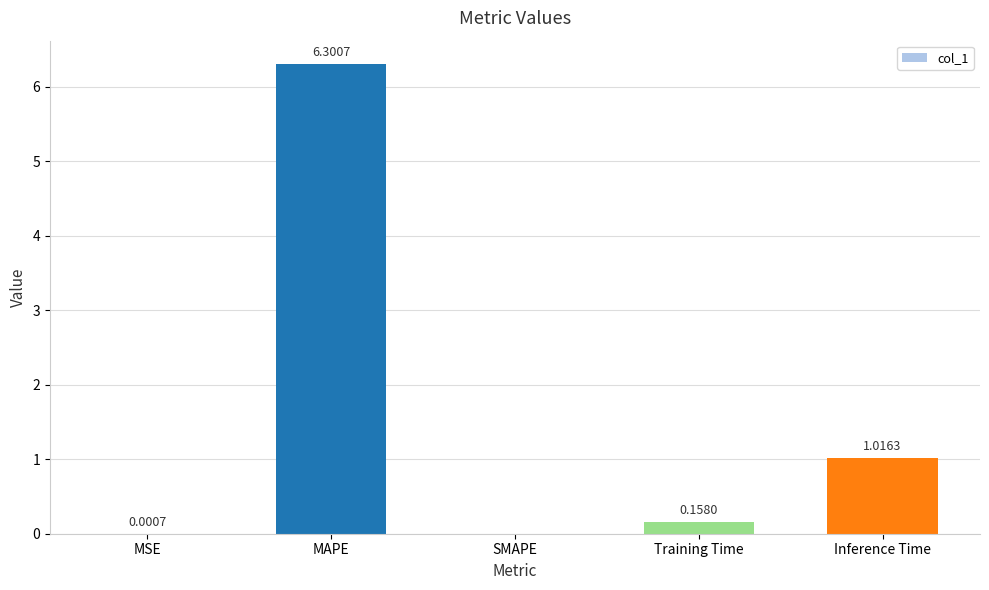

At which label is the value closest to 3?

Inference Time